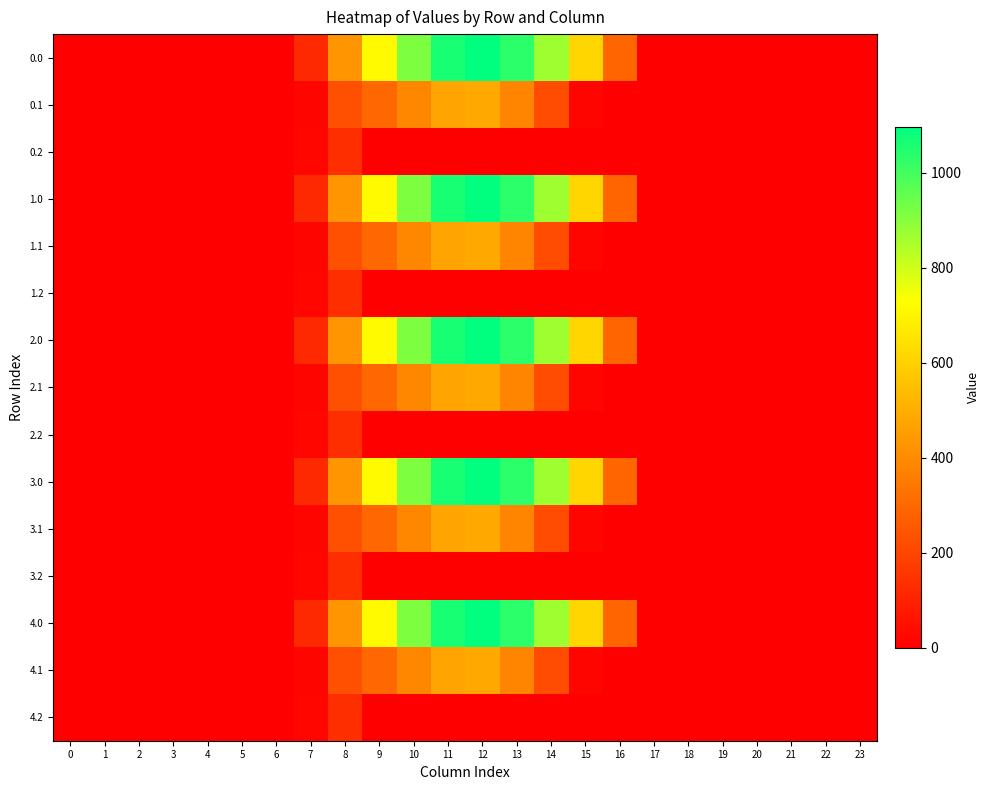

What is the greatest value displayed?

1096.7